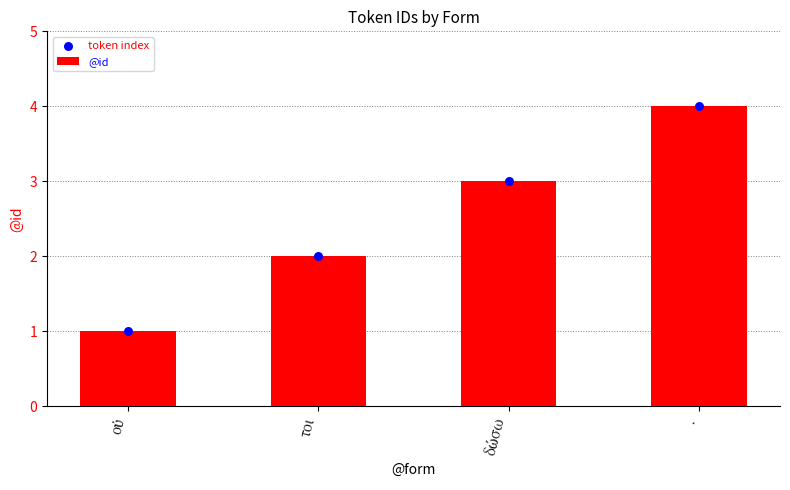

Which series contains the lowest Y value?

@id